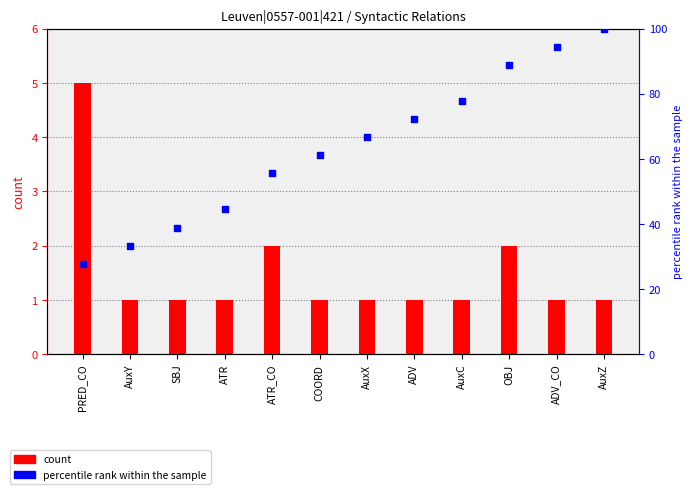

What are all the series names shown in the legend?

count, percentile rank within the sample